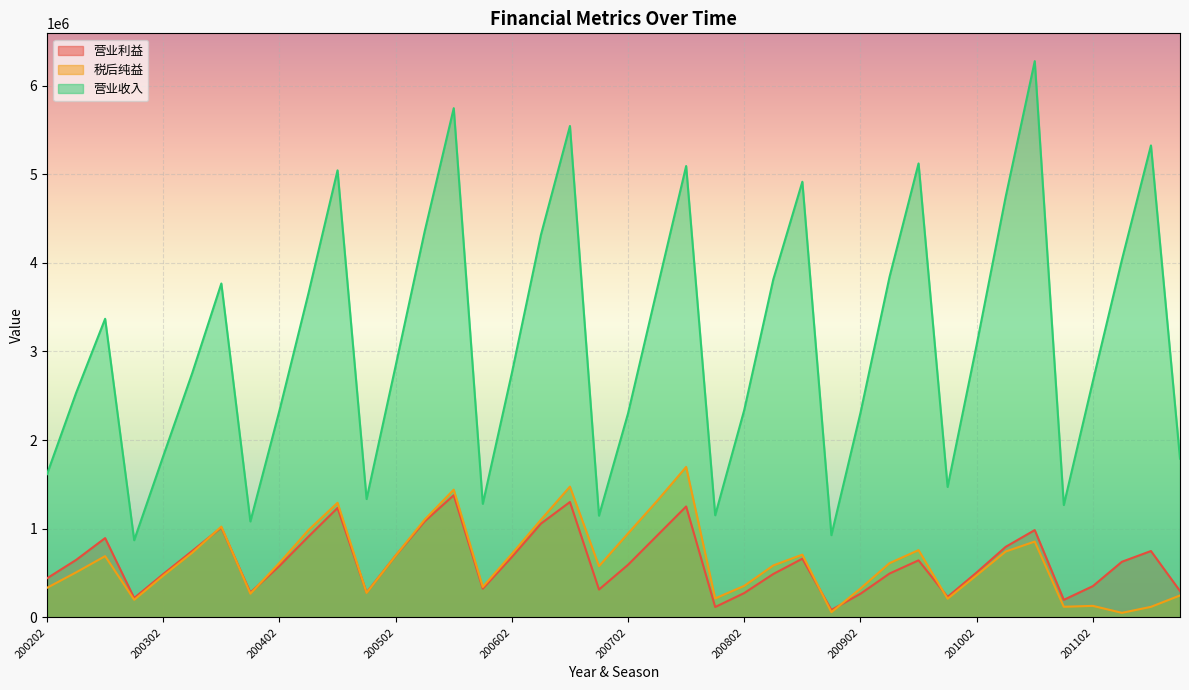

What is the difference between the 税后纯益 values at 200601 and 200502?

353884